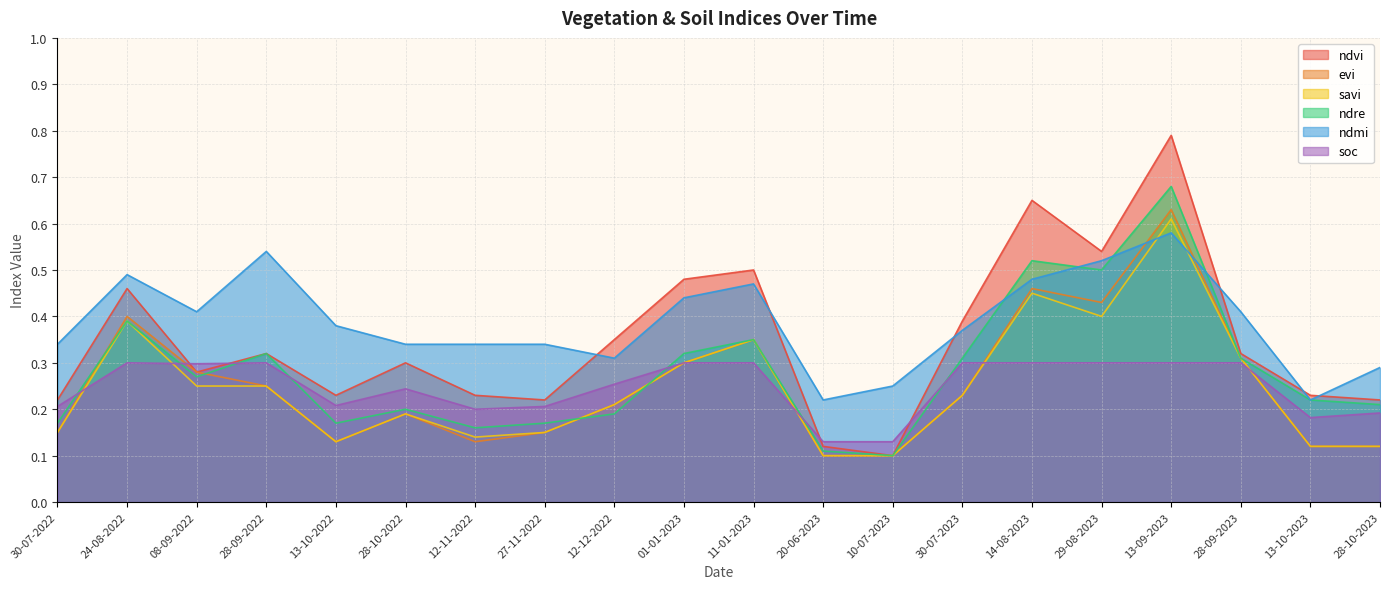

Where is ndmi nearest to the value 0?

20-06-2023